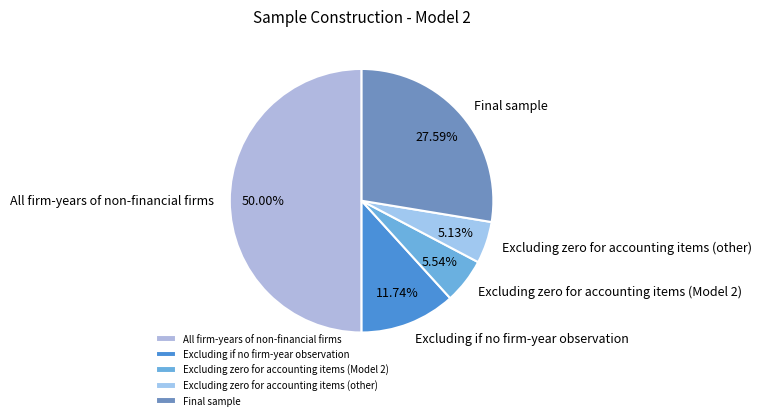

How much of the chart is everything except Excluding zero for accounting items (Model 2)?

94.5%